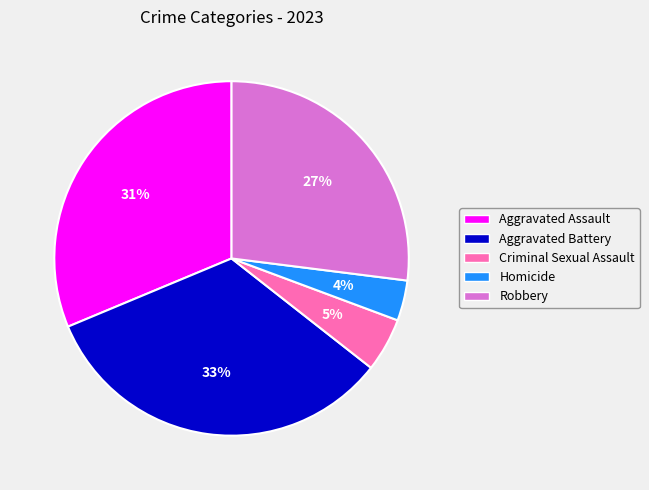

Count the number of slices in the pie.

5